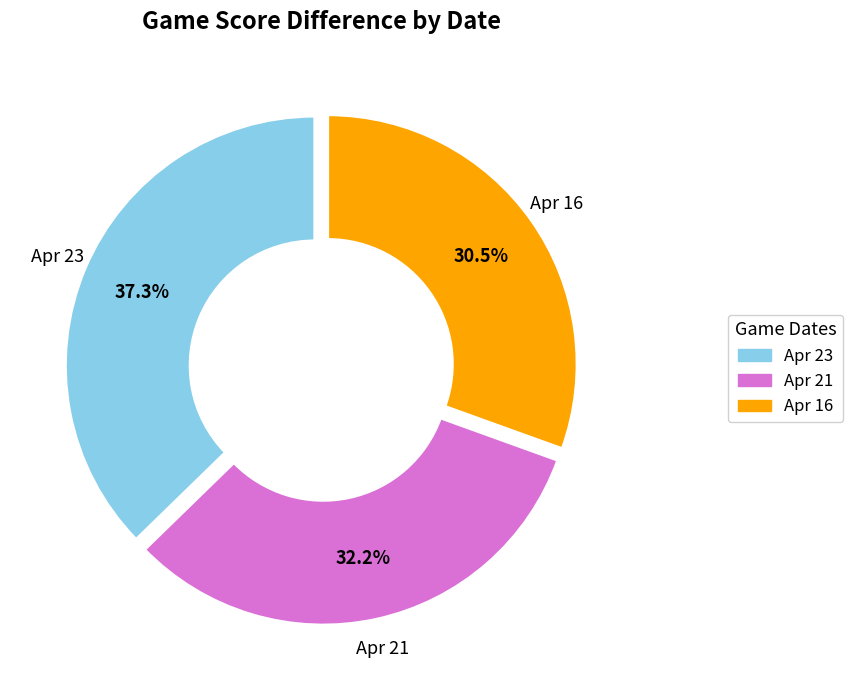

Does any single category account for the majority?

No